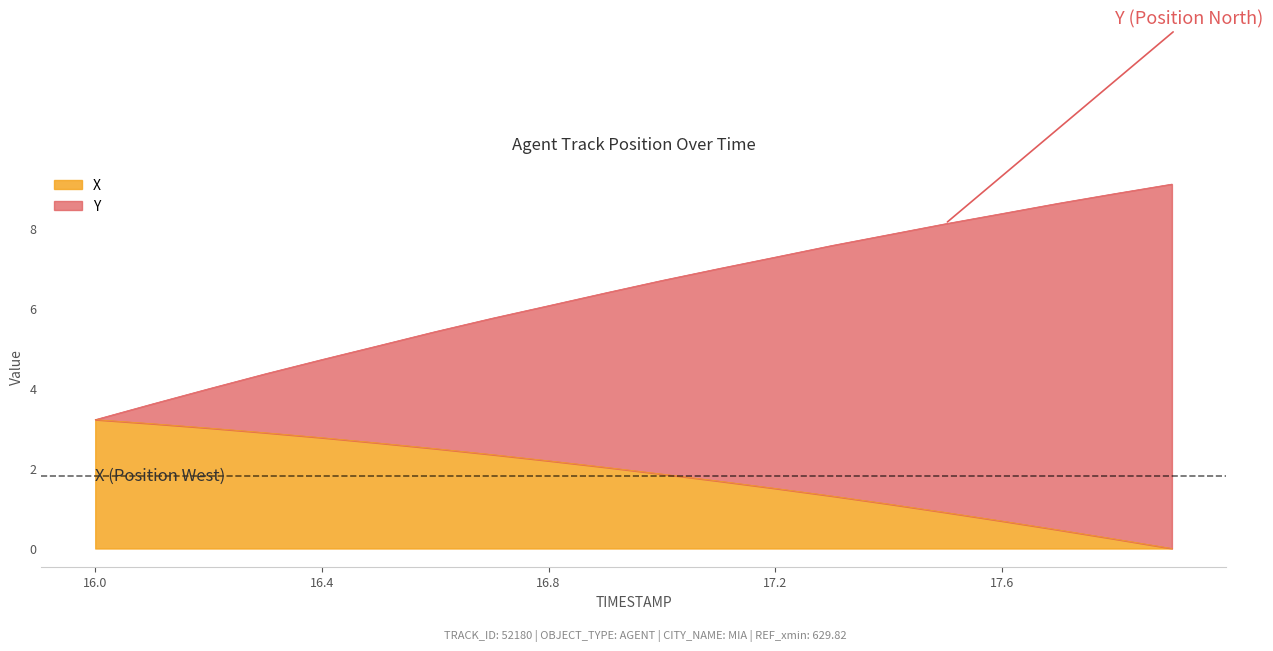

Where is X nearest to the value 1?

17.5